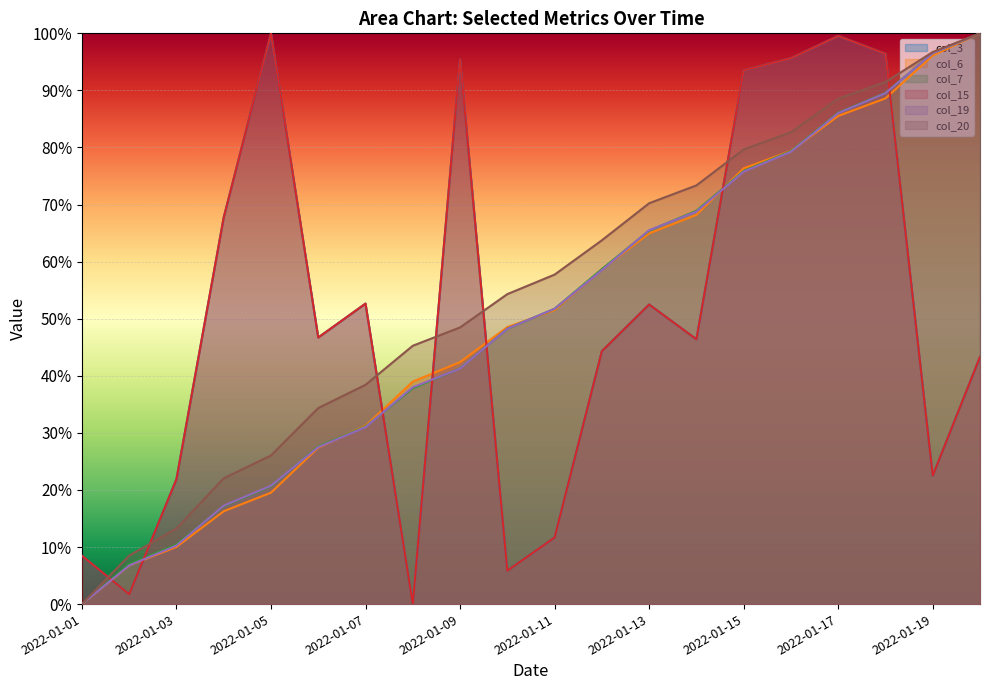

Is the value of col_6 at 2022-01-15 greater than the value of col_7 at 2022-01-08?

Yes